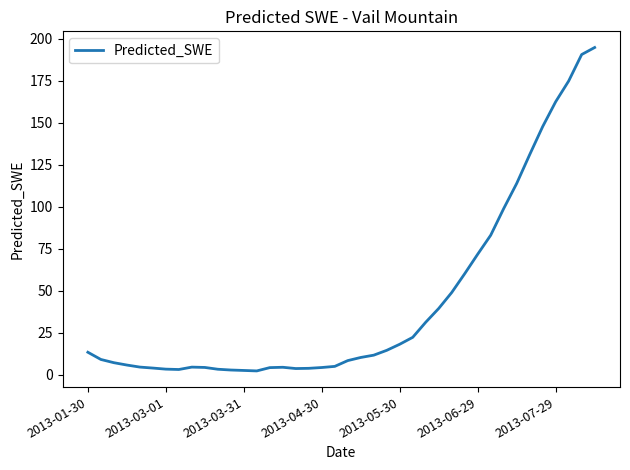

What is the greatest value displayed?

194.7